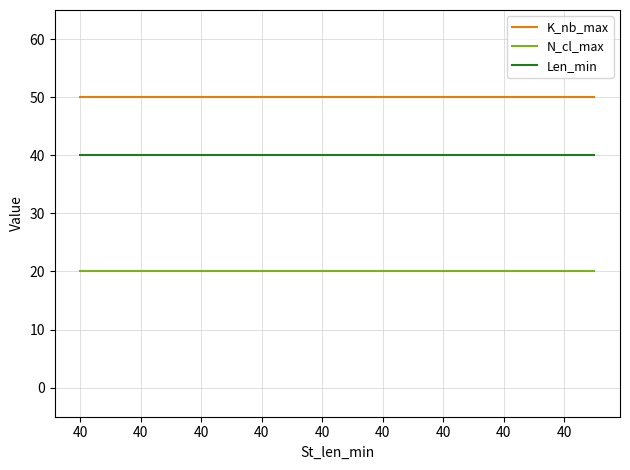

What is the greatest value displayed?

50